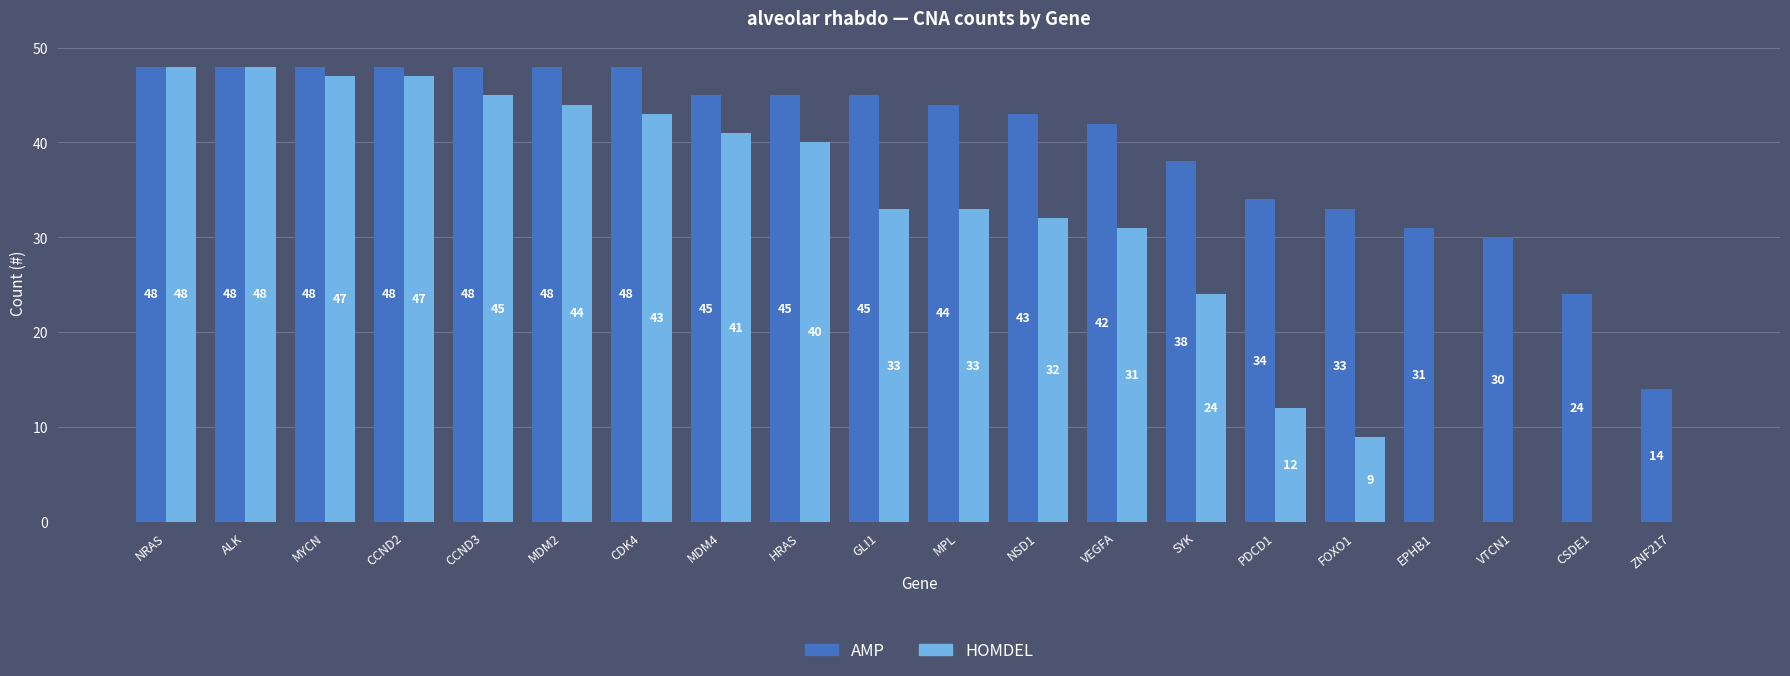

What is the spread (max minus min) of values at CSDE1?

24